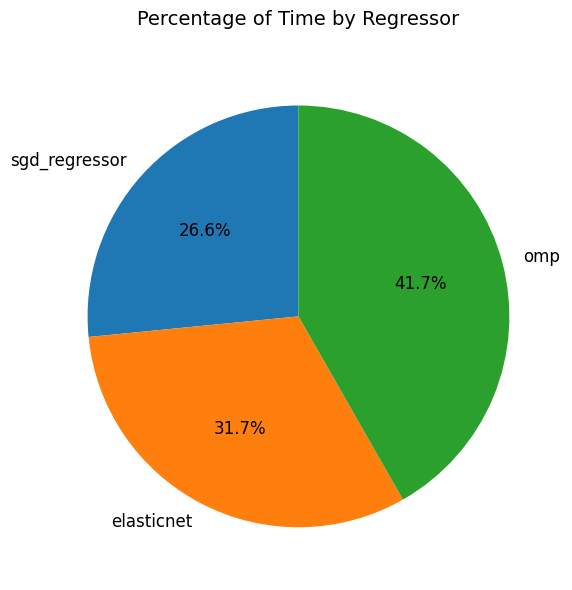

Is it true that sgd_regressor is 12% of the pie?

False